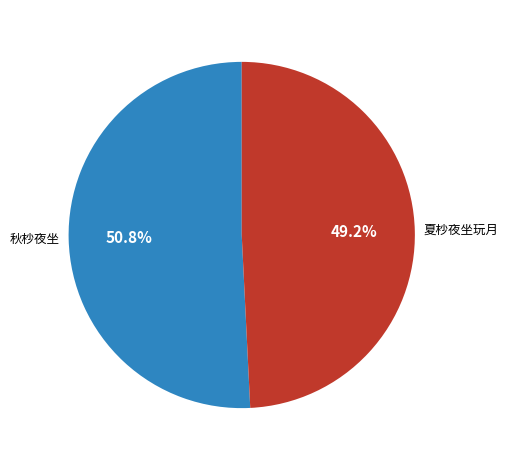

What is the smallest slice in the pie chart?

夏杪夜坐玩月